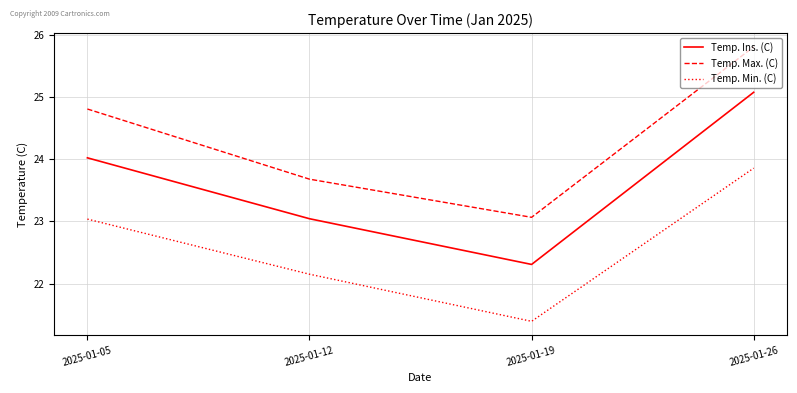

Reading left to right, transcribe all the data shown in this chart.

Temp. Ins. (C): 2025-01-05=24.0	2025-01-12=23.0	2025-01-19=22.3	2025-01-26=25.1
Temp. Max. (C): 2025-01-05=24.8	2025-01-12=23.7	2025-01-19=23.1	2025-01-26=25.8
Temp. Min. (C): 2025-01-05=23.0	2025-01-12=22.2	2025-01-19=21.4	2025-01-26=23.9